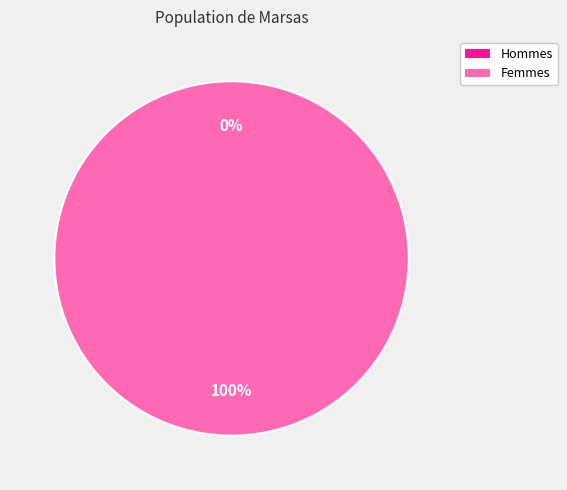

True or false: 1429283101 accounts for 89% of the total.

False